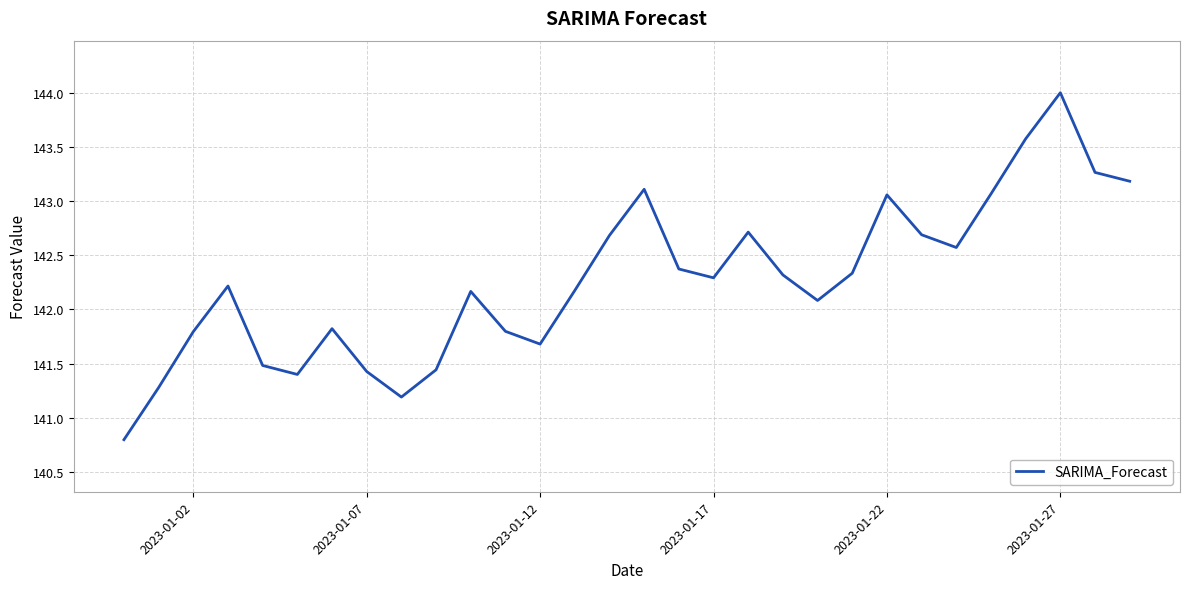

Does the chart display data point markers on the line(s)?

No